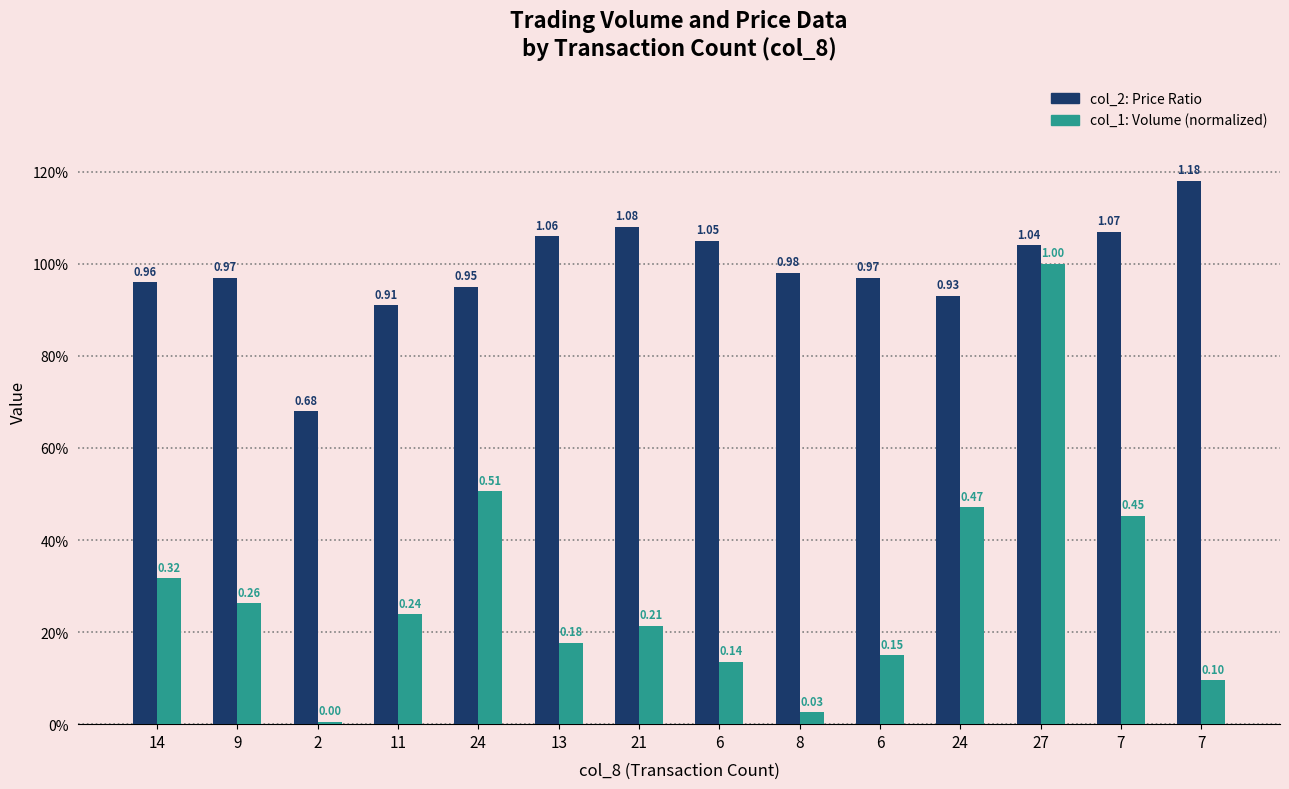

Are the bars grouped side by side (vs. stacked)?

Yes